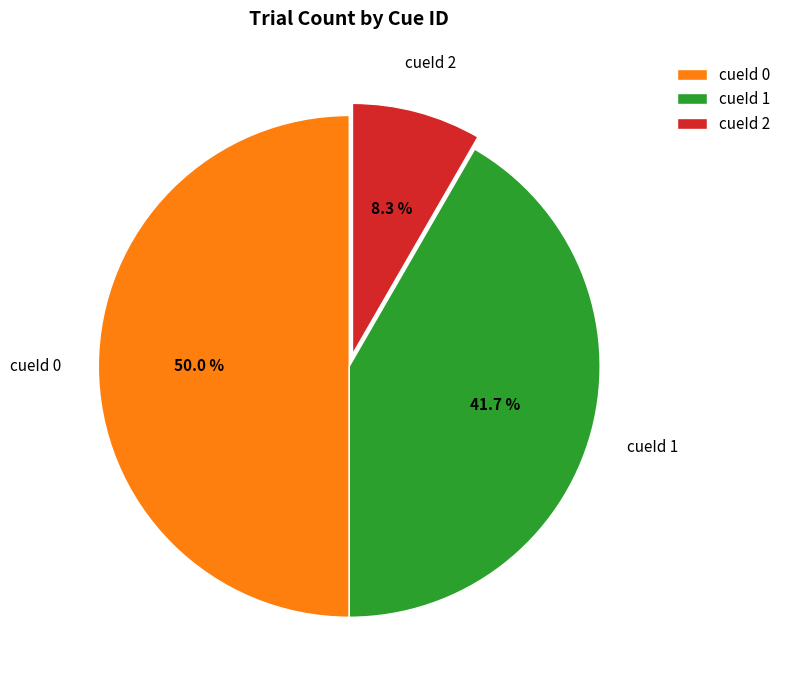

Does cueId 2 represent more than half of the total?

No